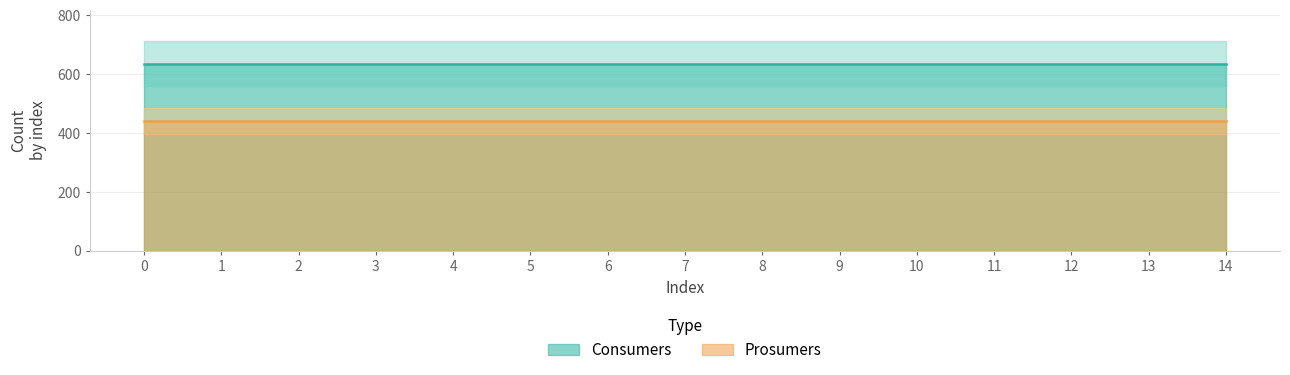

True or false: Prosumers has a value of 440 at 7.

True